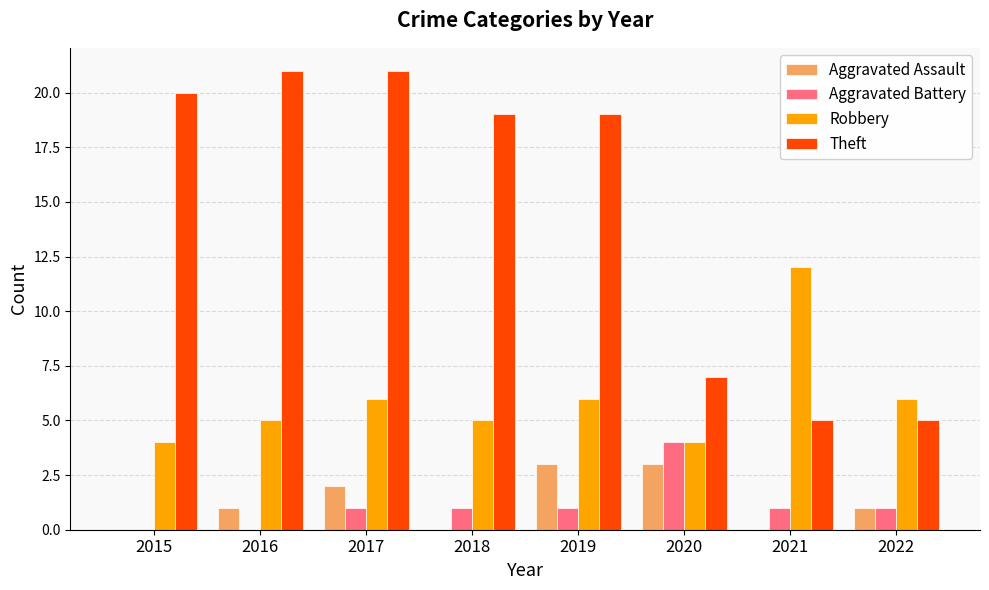

Which series has the largest total across all categories?

Theft